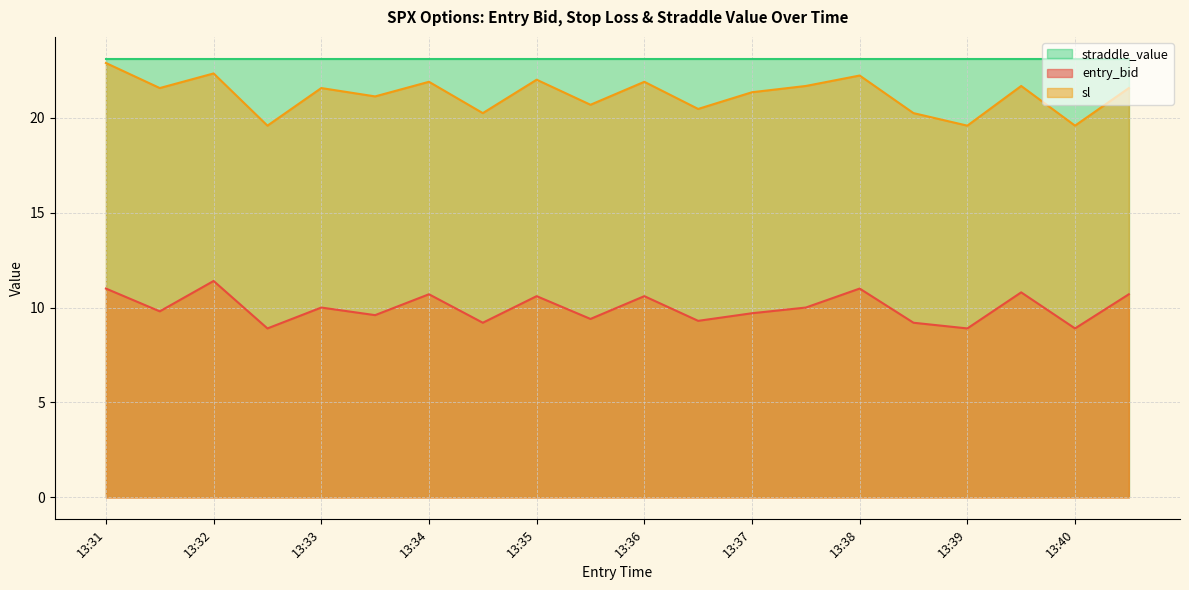

What is the value of the sl point at the 3rd from the left?

22.3